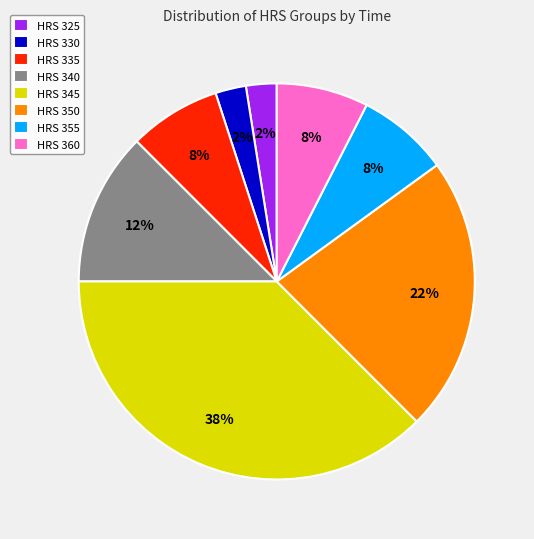

What is the largest slice in the pie chart?

HRS 345